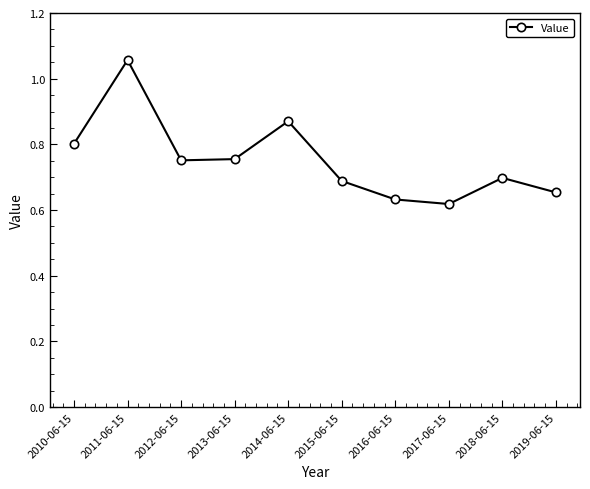

What is the change in value from 2016-06-15 to 2018-06-15?

+0.1